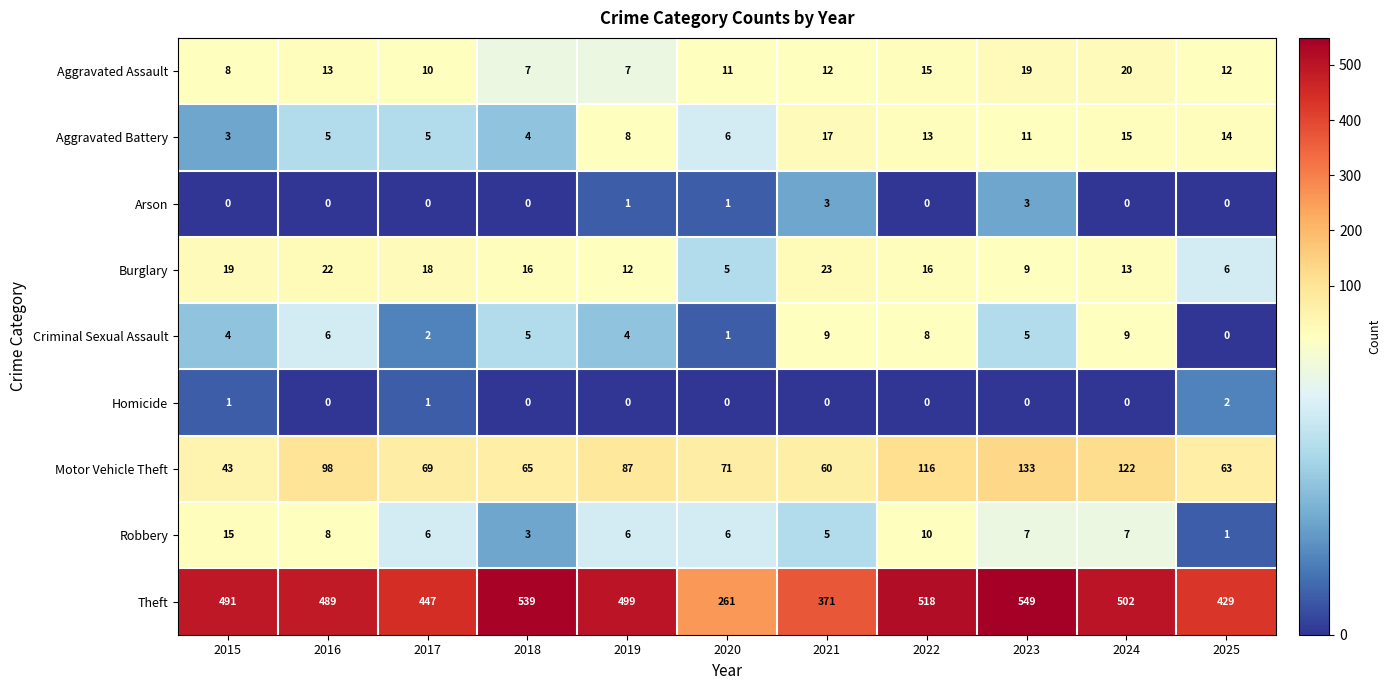

At how many categories does at least one series exceed 320?

10